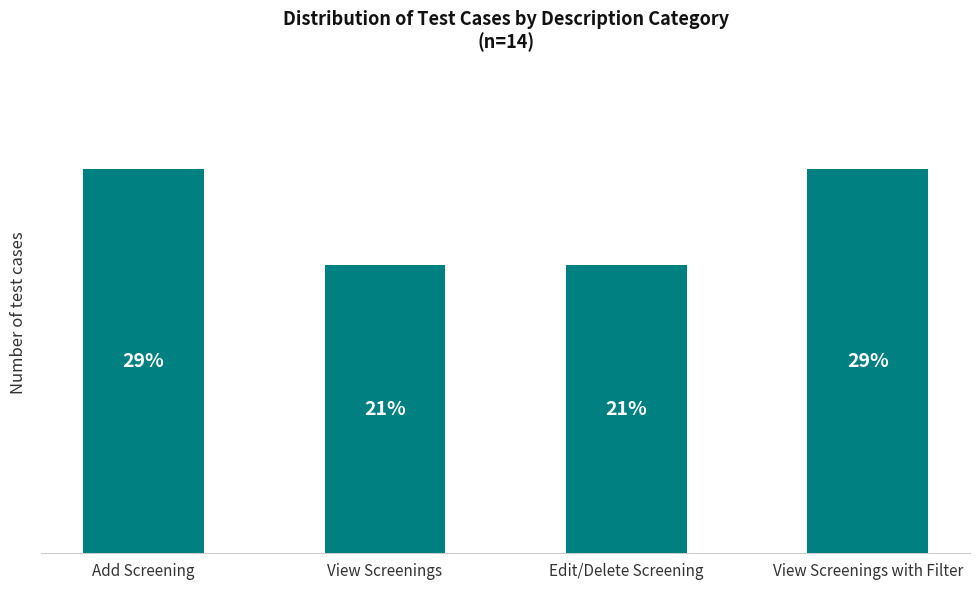

Read the value at Add Screening.

4